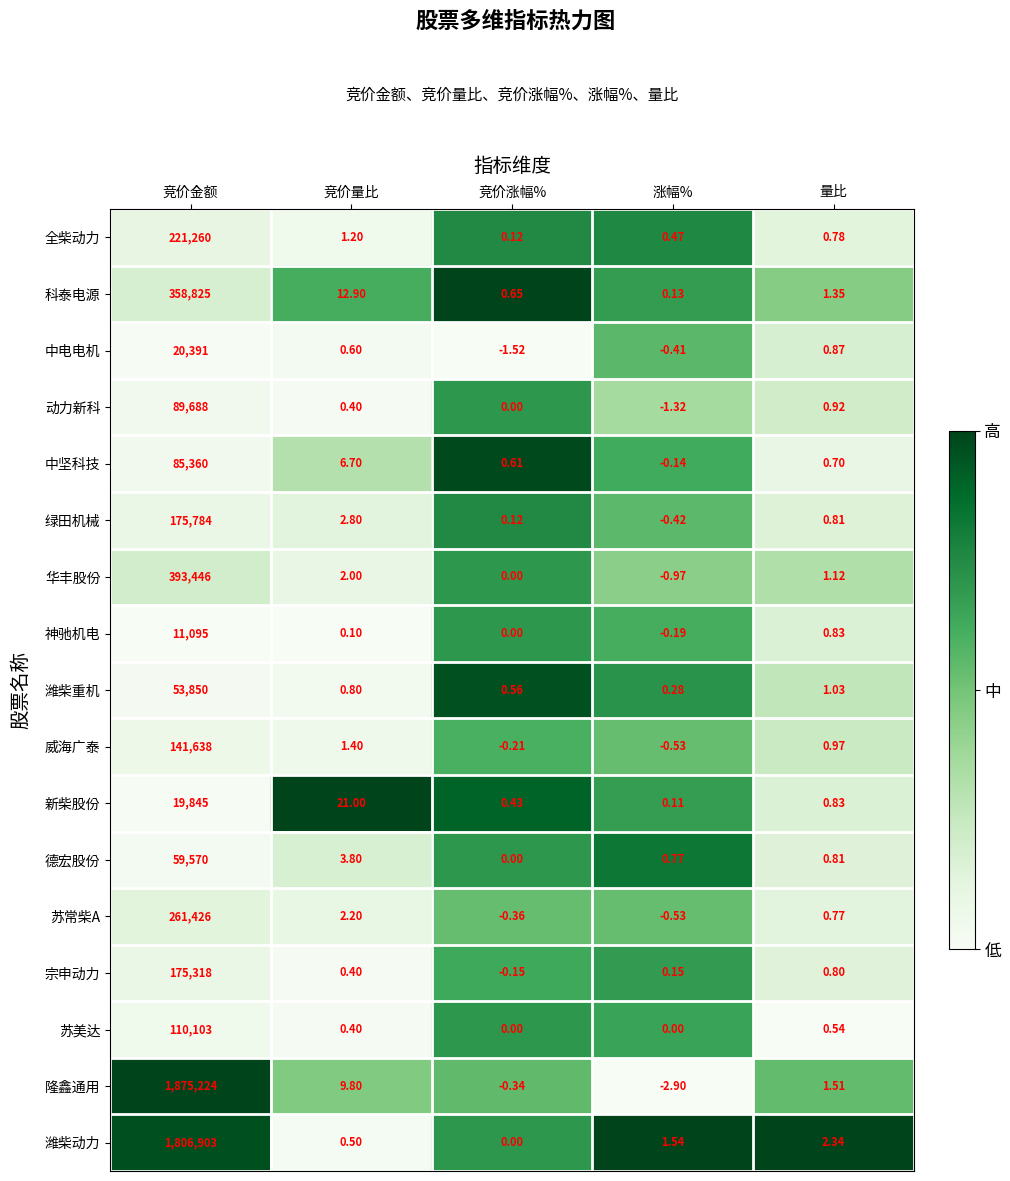

How many series are shown in this chart?

17